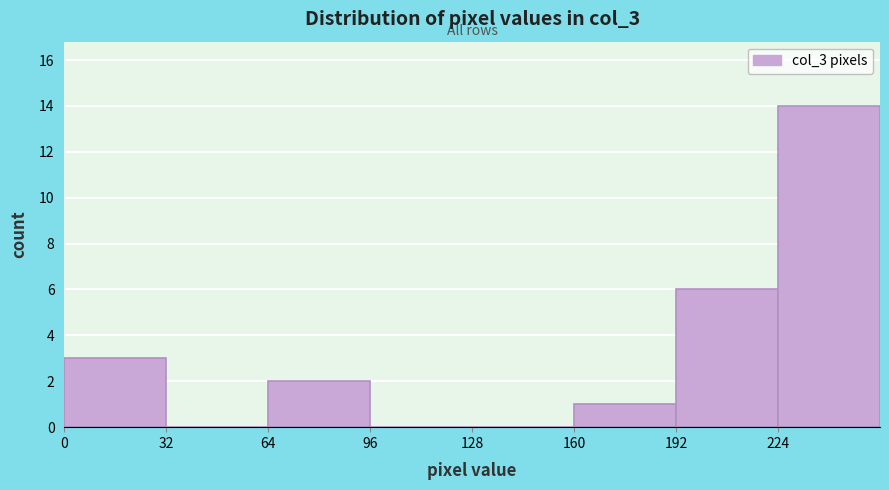

How tall is the bar that spans 64 to 96 on the x-axis? Neither the bar edges nor the heights are printed on the chart, so give them approximately, as read against the axes.

2